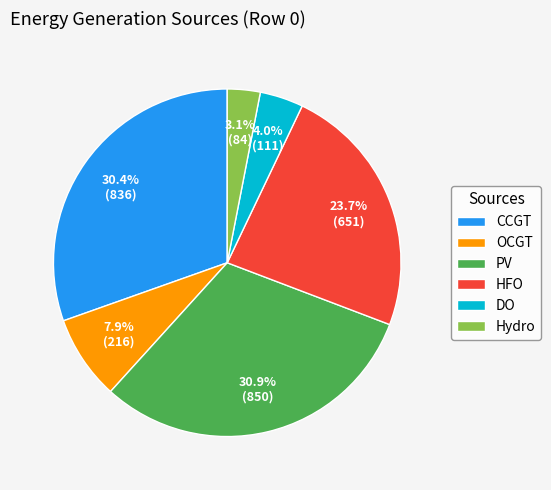

What is the ratio of the value at OCGT to the value at CCGT?

0.3